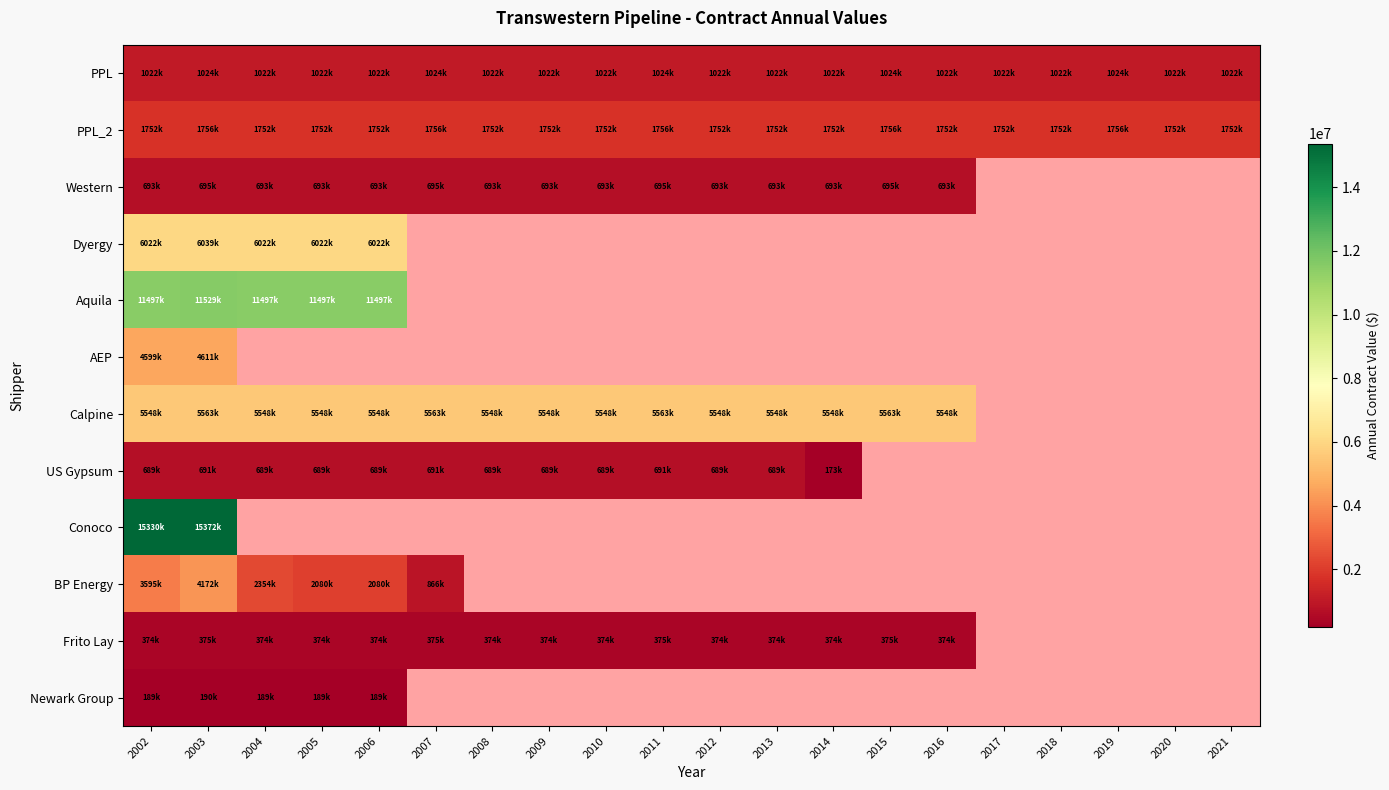

Which category has the highest value across all series?

2003